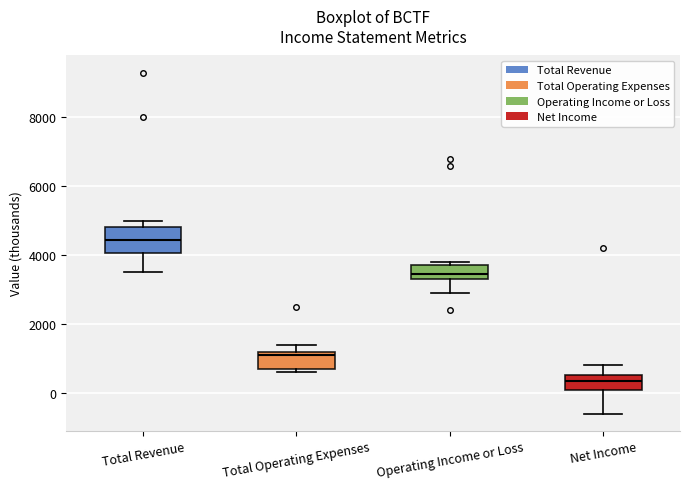

Which box is the tallest, from its lower edge to its upper edge?

Total Revenue